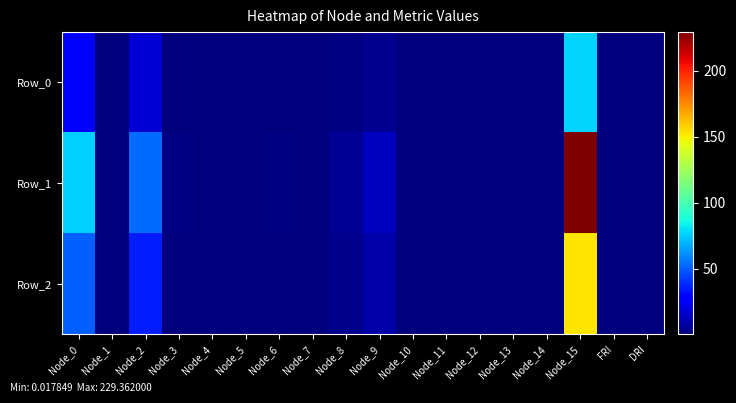

Reading right to left, extract all data points from this chart.

Row_0: DRI=0.3	FRI=0.1	Node_15=76.5	Node_14=0.1	Node_13=0.1	Node_12=0.2	Node_11=0.3	Node_10=0.1	Node_9=4.4	Node_8=1.7	Node_7=0.2	Node_6=0.4	Node_5=0.0	Node_4=0.1	Node_3=0.4	Node_2=17.7	Node_1=0.0	Node_0=25.2
Row_1: DRI=0.3	FRI=0.0	Node_15=229.4	Node_14=0.3	Node_13=0.3	Node_12=0.6	Node_11=0.9	Node_10=0.2	Node_9=13.2	Node_8=5.1	Node_7=0.6	Node_6=1.2	Node_5=0.1	Node_4=0.2	Node_3=1.2	Node_2=53.2	Node_1=0.1	Node_0=75.8
Row_2: DRI=0.3	FRI=0.1	Node_15=152.9	Node_14=0.2	Node_13=0.2	Node_12=0.4	Node_11=0.6	Node_10=0.1	Node_9=8.8	Node_8=3.4	Node_7=0.4	Node_6=0.8	Node_5=0.1	Node_4=0.2	Node_3=0.8	Node_2=35.4	Node_1=0.1	Node_0=50.5